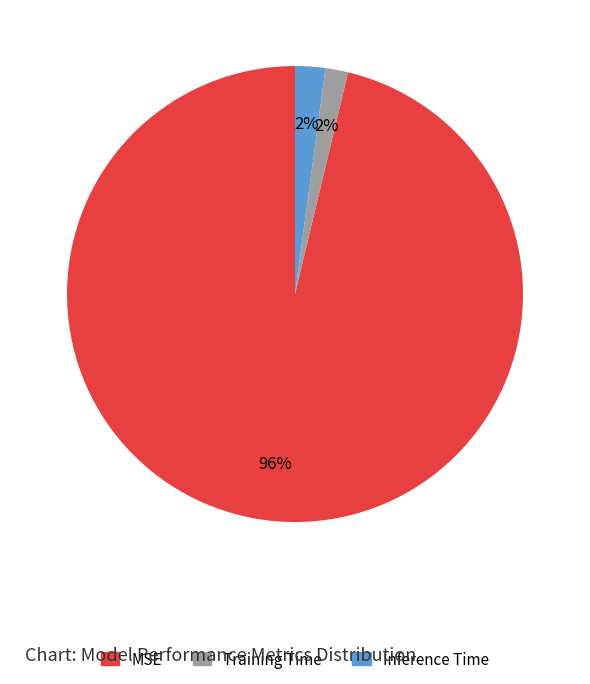

Combined, do MSE and Inference Time account for over 50%?

Yes